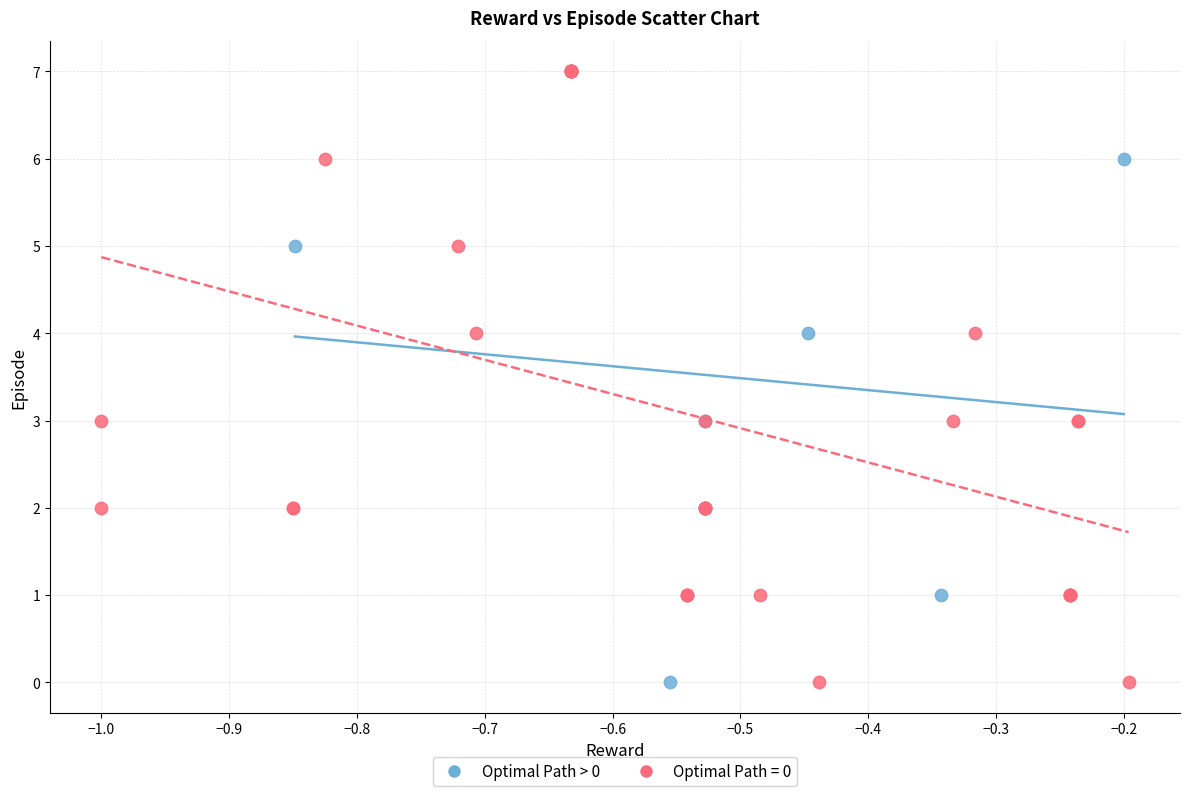

What are all the series names shown in the legend?

Optimal Path > 0, Optimal Path = 0